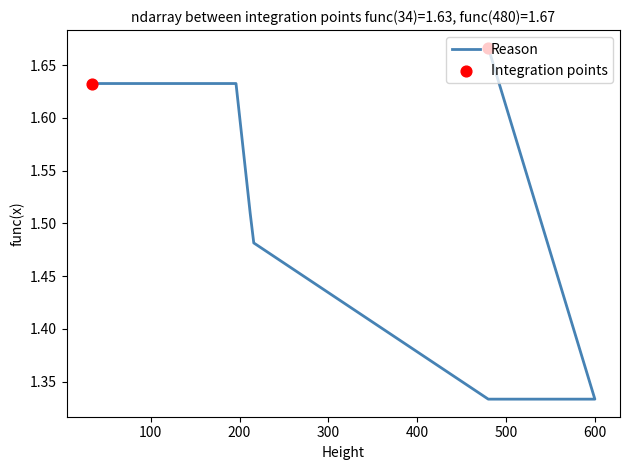

What is the ratio of the value at 480 to the value at 600?

1.3